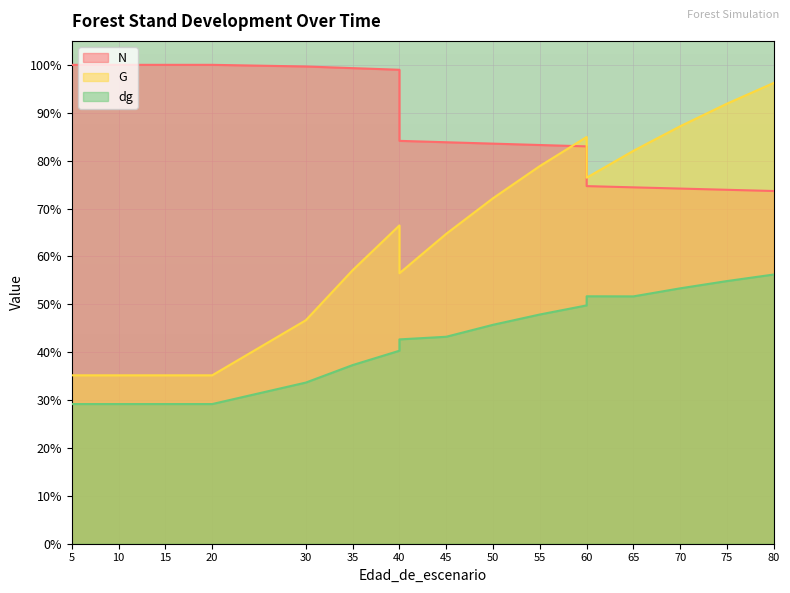

True or false: dg and G intersect in this chart.

False